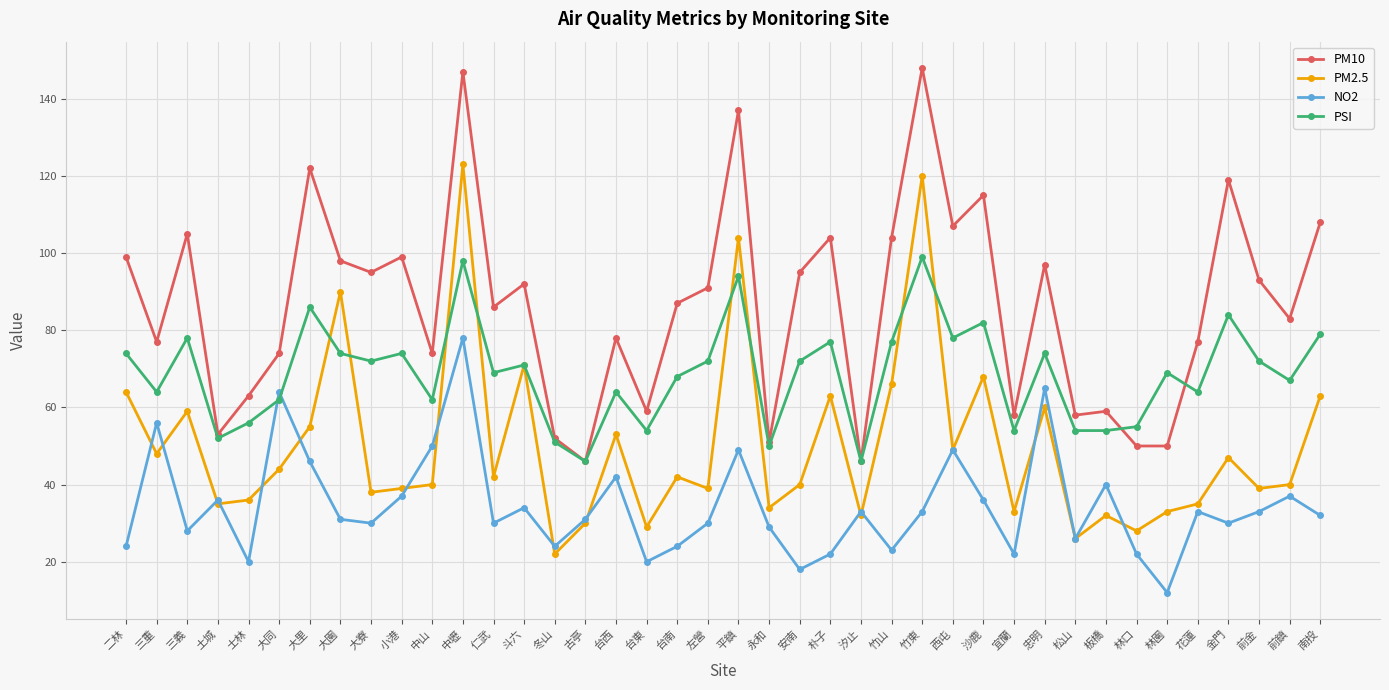

List the series in order of their peak value, highest first.

PM10, PM2.5, PSI, NO2